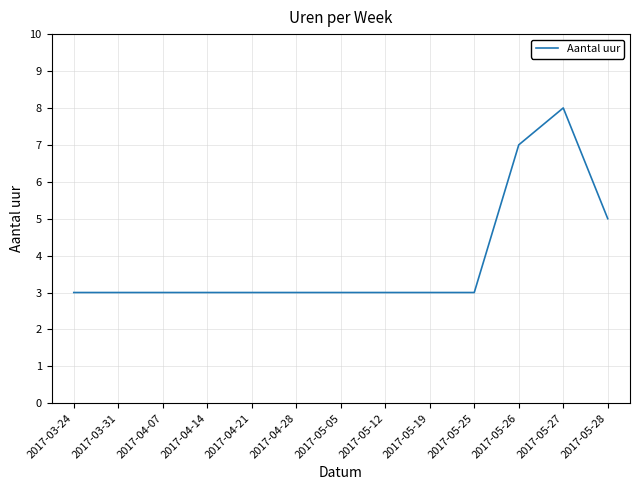

Reading right to left, what are all the values shown in this chart?

2017-05-28=5	2017-05-27=8	2017-05-26=7	2017-05-25=3	2017-05-19=3	2017-05-12=3	2017-05-05=3	2017-04-28=3	2017-04-21=3	2017-04-14=3	2017-04-07=3	2017-03-31=3	2017-03-24=3